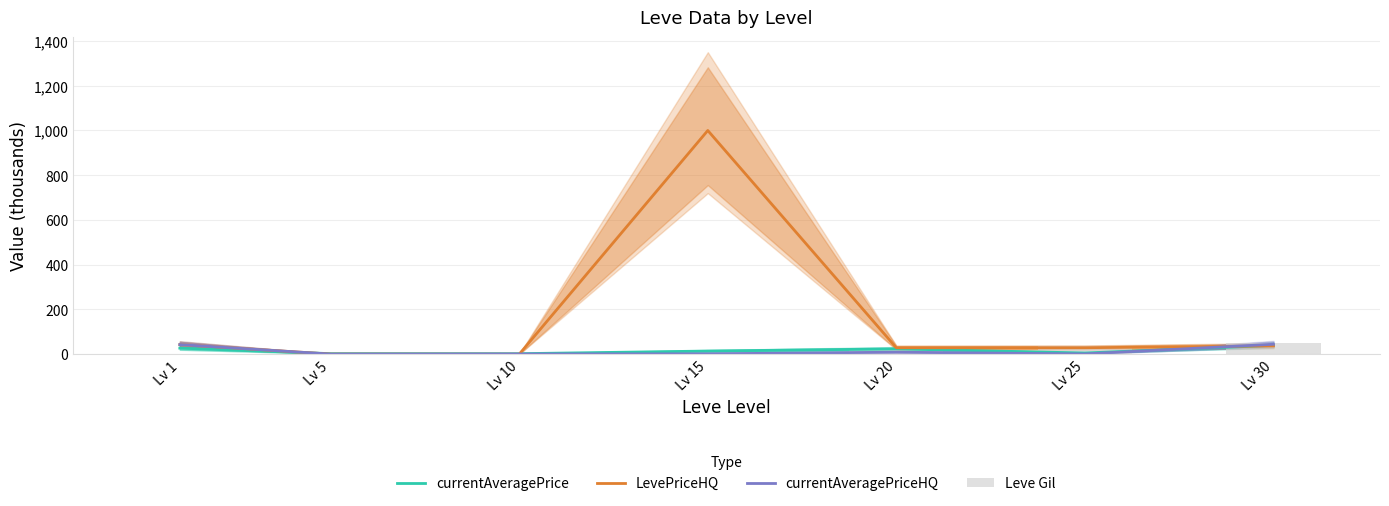

Rank the series by their maximum value, from highest to lowest.

LevePriceHQ, Leve Gil, currentAveragePriceHQ, currentAveragePrice